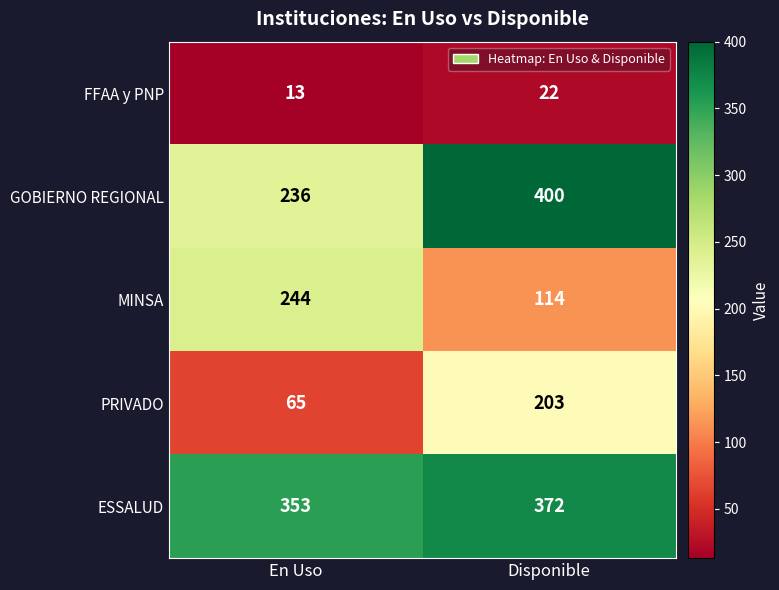

What is the difference between the highest and lowest values at En Uso?

340